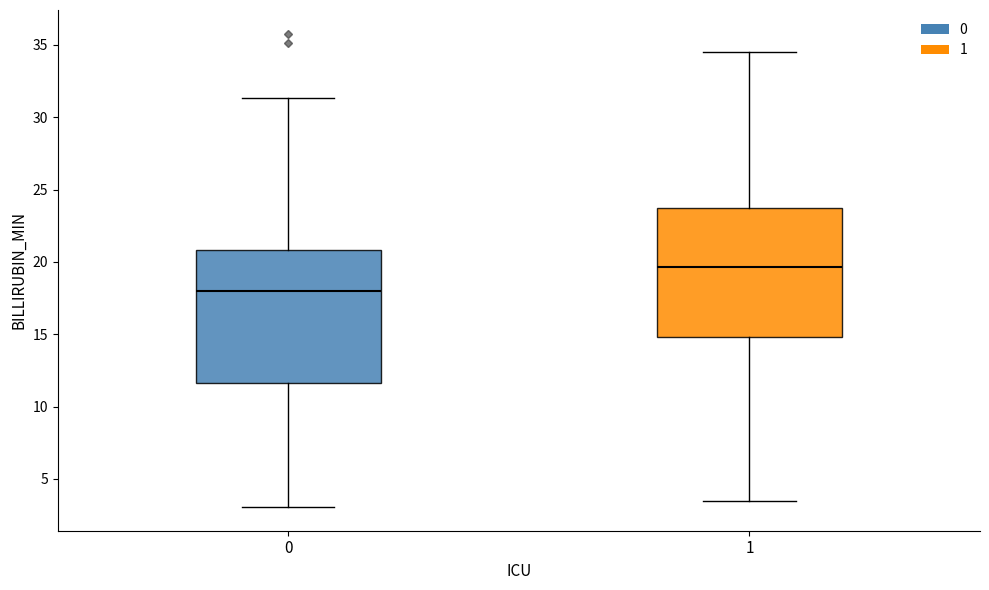

Reading left to right, transcribe this box plot: for each box, give where its median line is, the range the box spans, and where its two whiskers end, as read against the y-axis. The values are not printed on the chart, so give them approximately, as read against the axis.

0: median 18.0, box 11.5 to 21.0, whiskers 3.0 to 31.5
1: median 19.5, box 15.0 to 23.5, whiskers 3.5 to 34.5